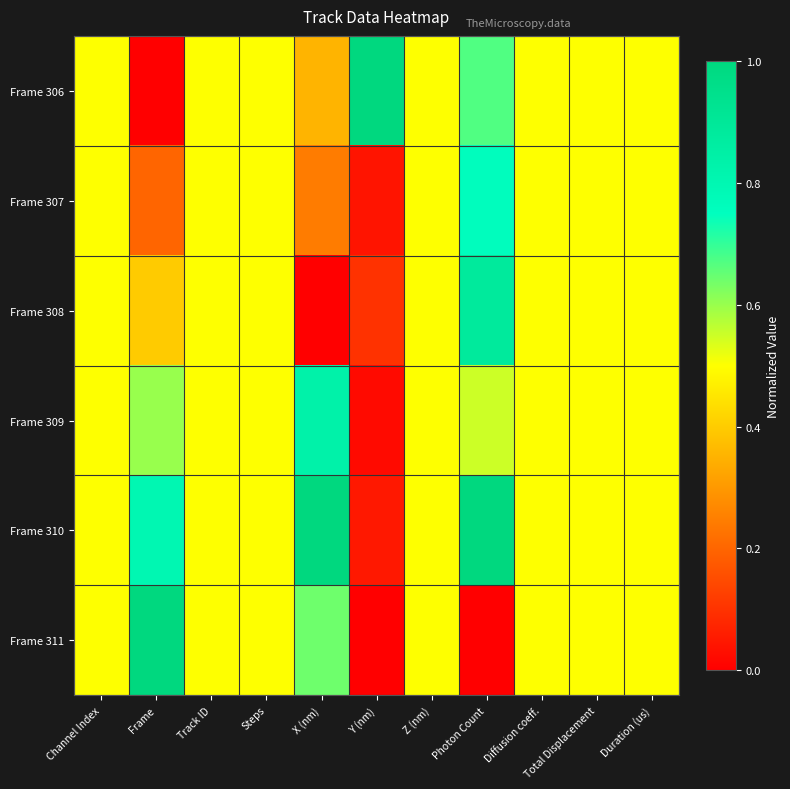

How many data points does each series have?

11